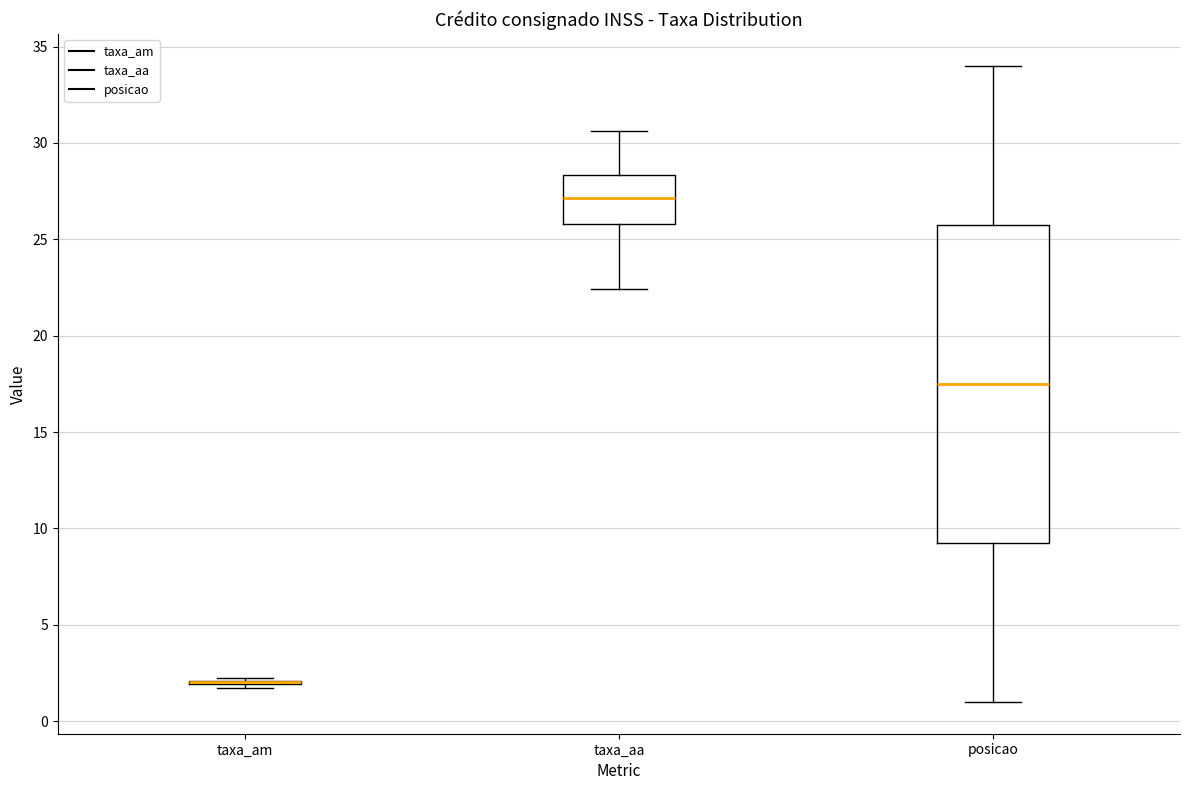

Reading left to right, transcribe this box plot: for each box, give where its median line is, the range the box spans, and where its two whiskers end, as read against the y-axis. The values are not printed on the chart, so give them approximately, as read against the axis.

taxa_am: box collapsed to a line at 2.0, whiskers 1.5 to 2.5
taxa_aa: median 27.0, box 26.0 to 28.5, whiskers 22.5 to 30.5
posicao: median 17.5, box 9.5 to 26.0, whiskers 1.0 to 34.0